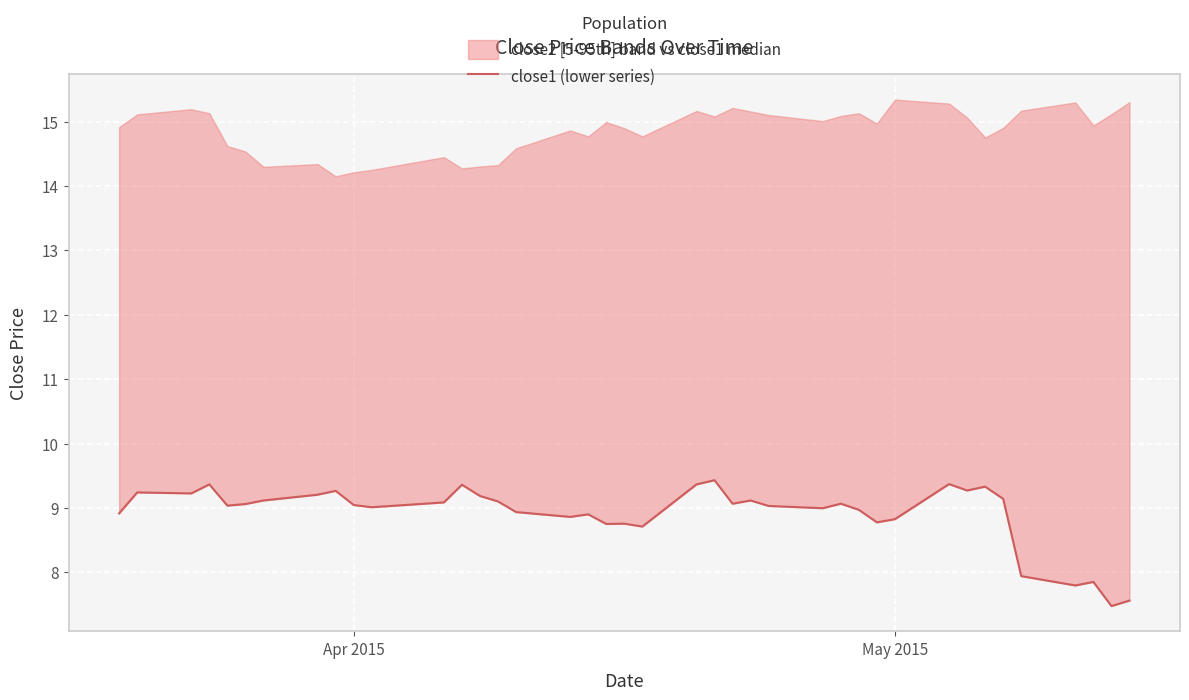

What is the smallest value displayed?

7.5